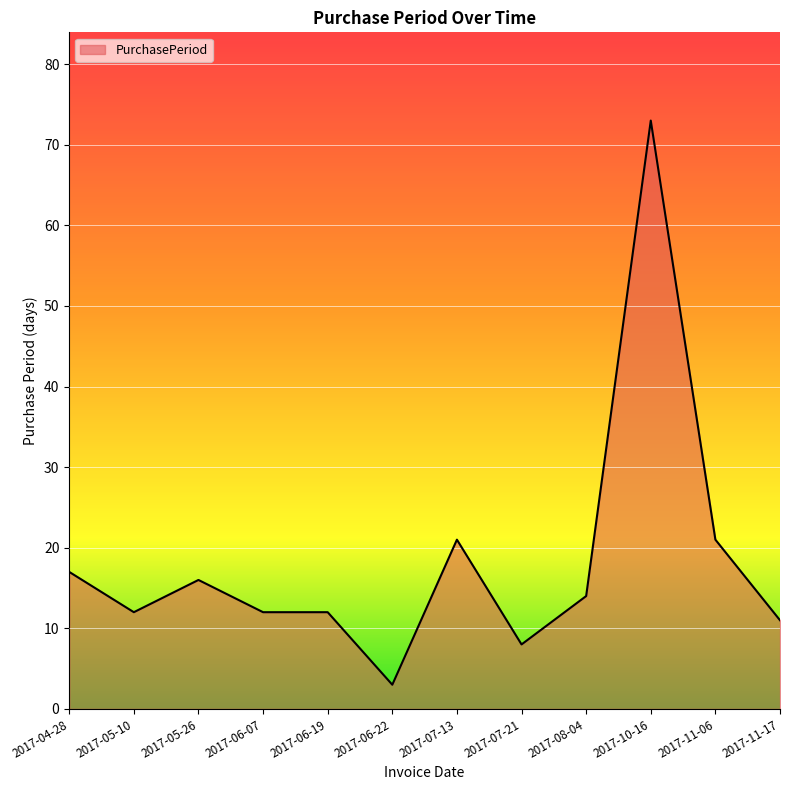

What is the maximum value shown in the chart?

73